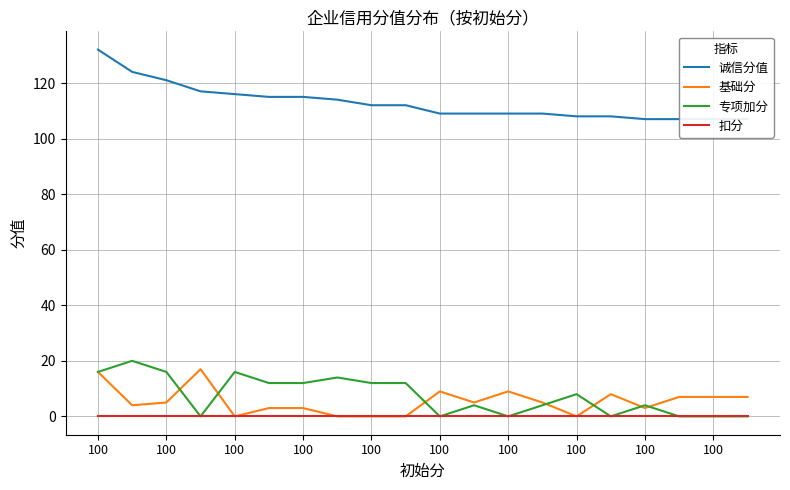

Is it true that 基础分 equals 15 at 100?

False